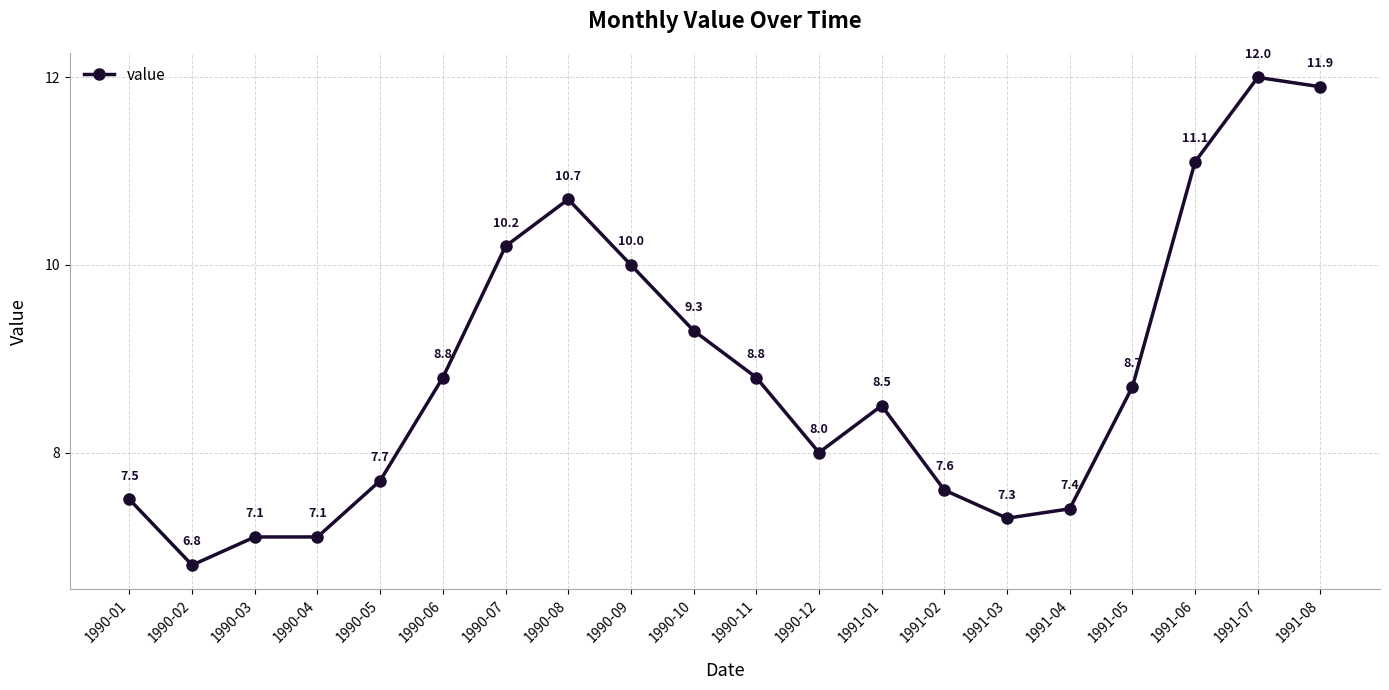

True or false: the data shows 14.2 at 1990-07.

False